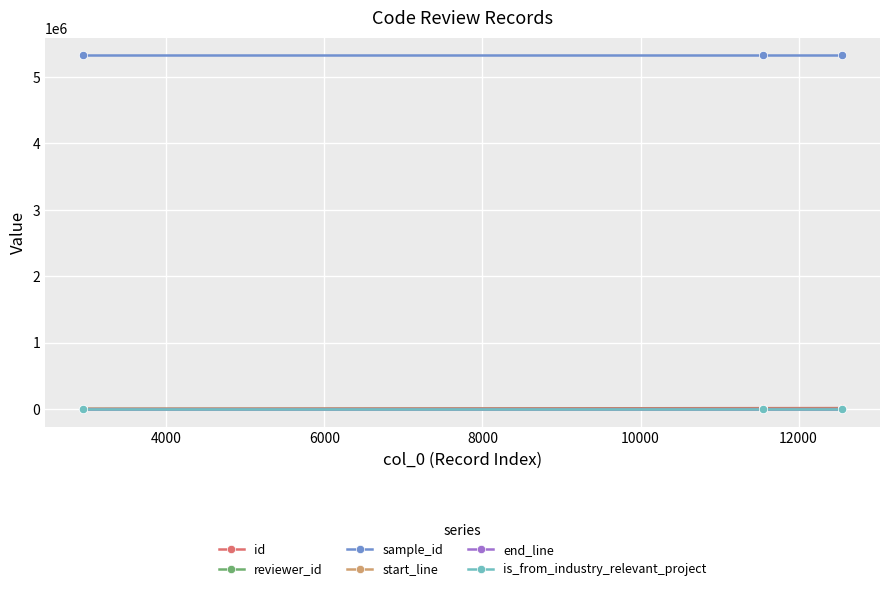

At how many categories does at least one series exceed 3182558?

3